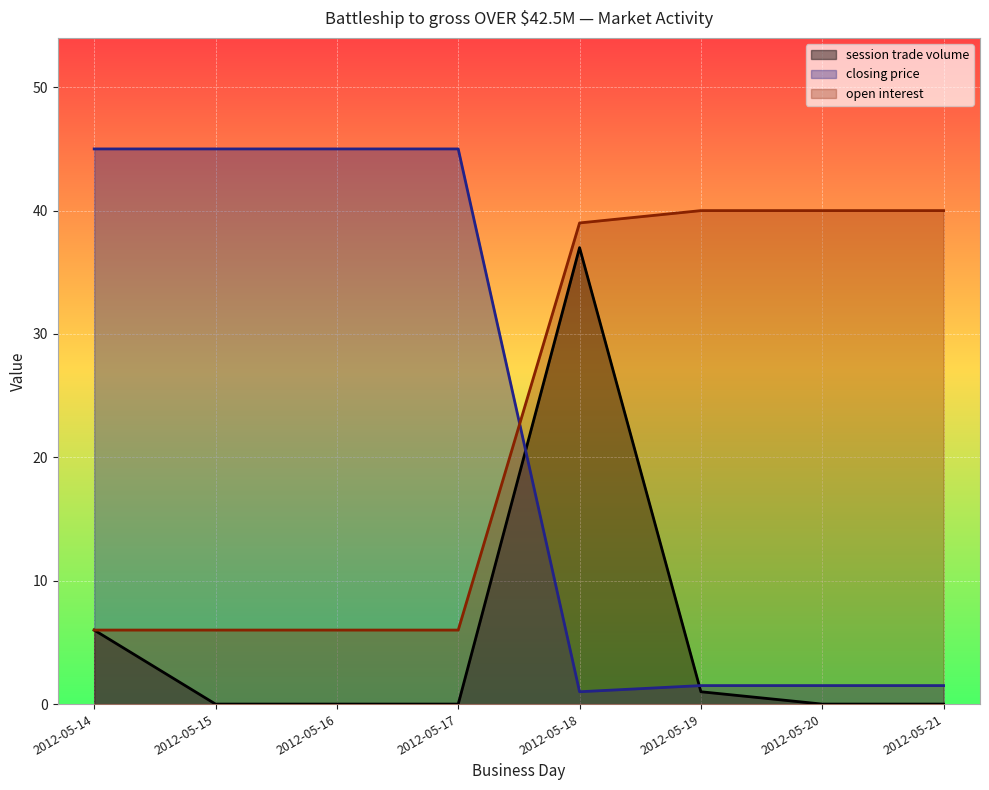

Reading left to right, transcribe all the data shown in this chart.

session trade volume: 6.0	0.0	0.0	0.0	37.0	1.0	0.0	0.0
closing price: 45.0	45.0	45.0	45.0	1.0	1.5	1.5	1.5
open interest: 6.0	6.0	6.0	6.0	39.0	40.0	40.0	40.0